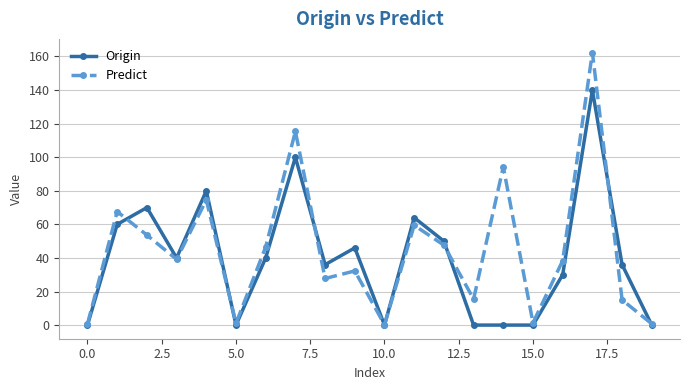

What is the value of the Predict point at the 15th from the left?

94.2